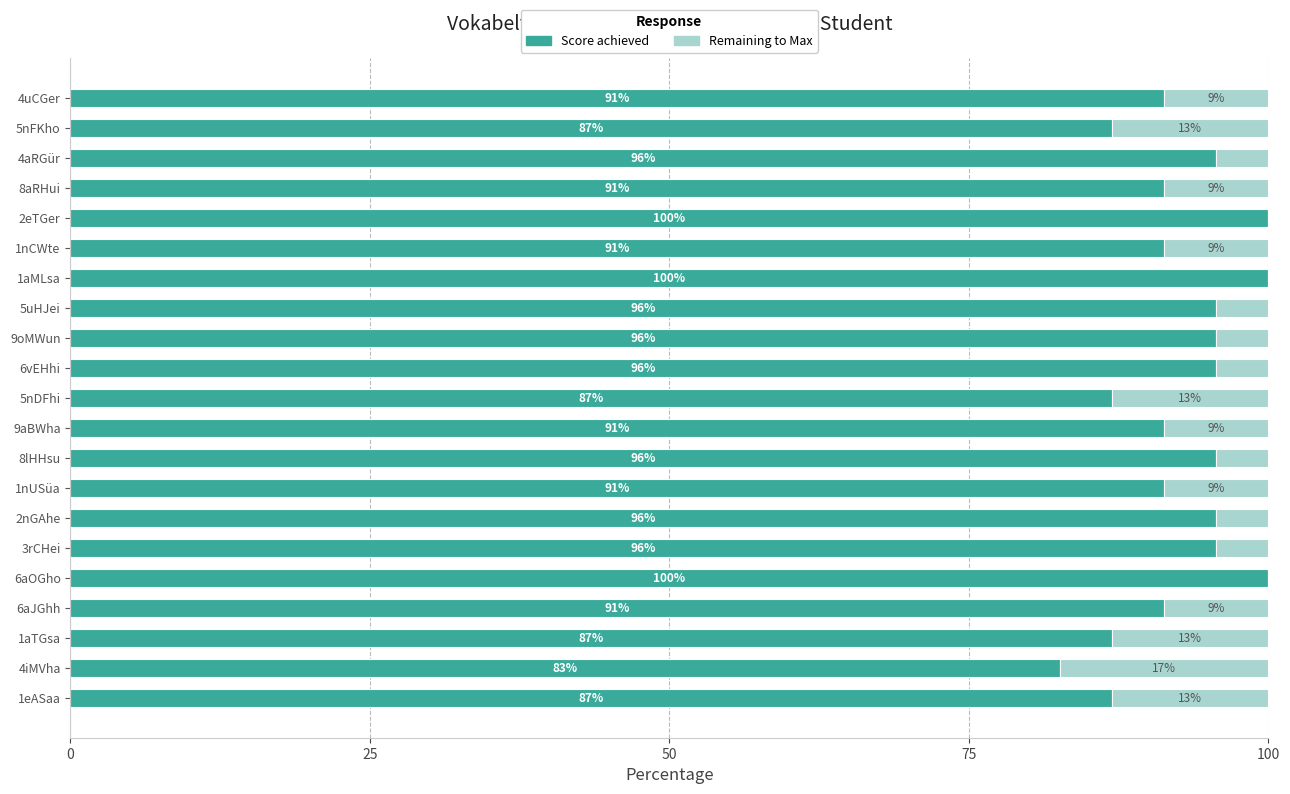

What is the total value across all series at 6aOGho?

100.0